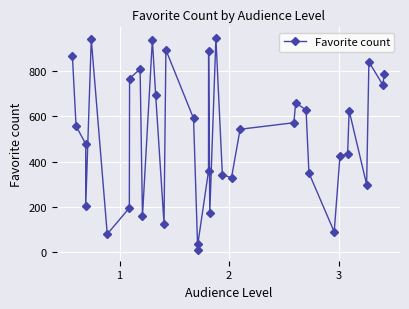

What is the greatest value displayed?

948